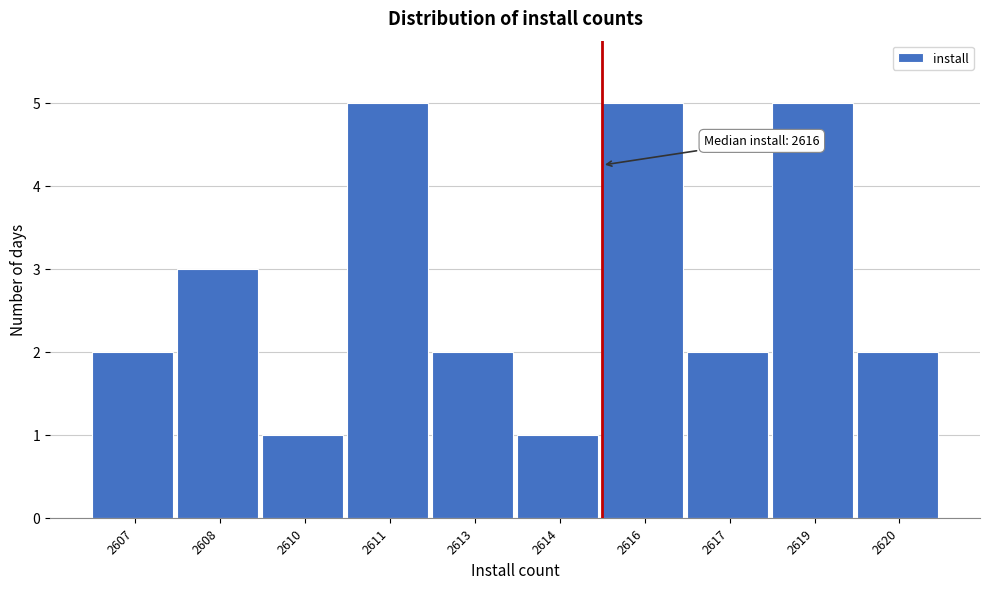

Reading right to left, extract all data points from this chart.

2620=2	2619=5	2617=2	2616=5	2614=1	2613=2	2611=5	2610=1	2608=3	2607=2